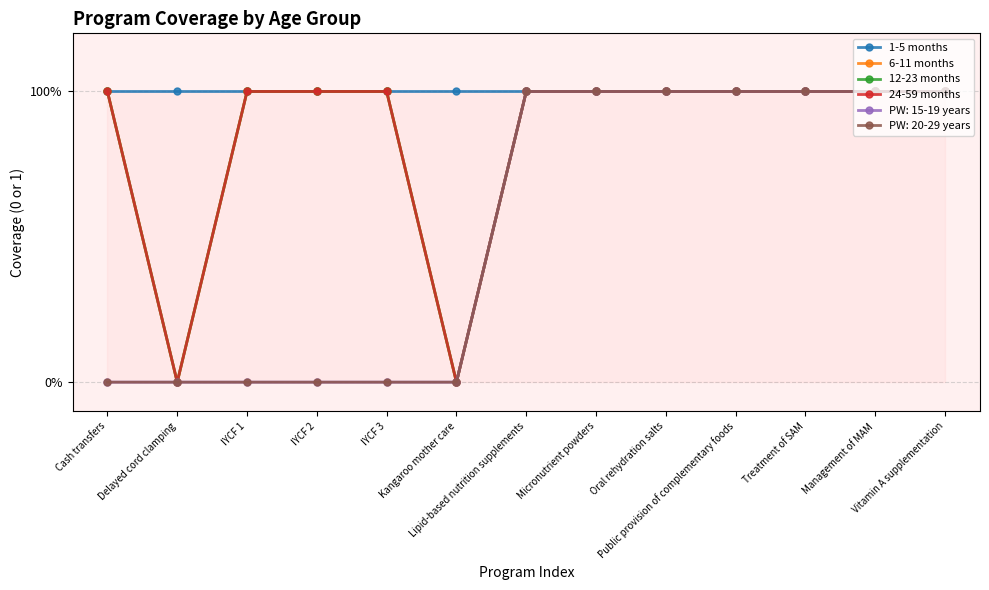

What is the highest value of the 24-59 months series?

1